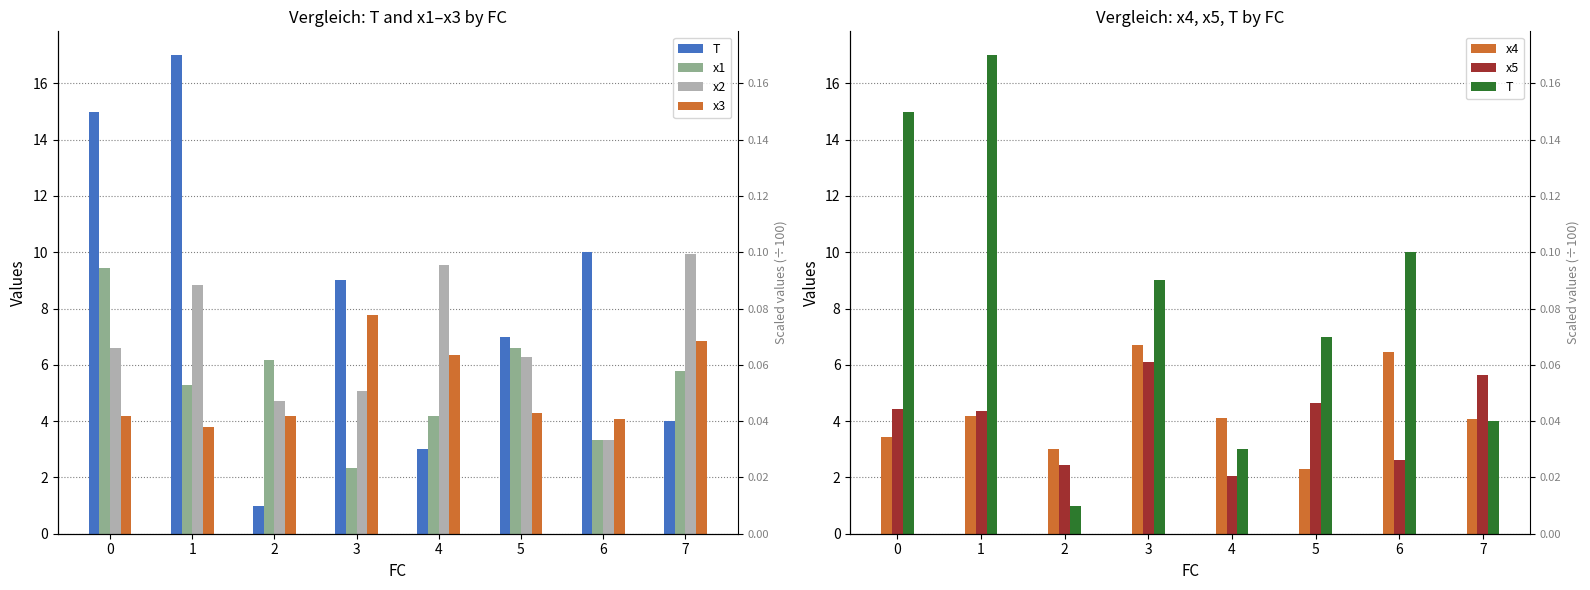

Is the value of x4 at 2 greater than the value of T at 0?

No